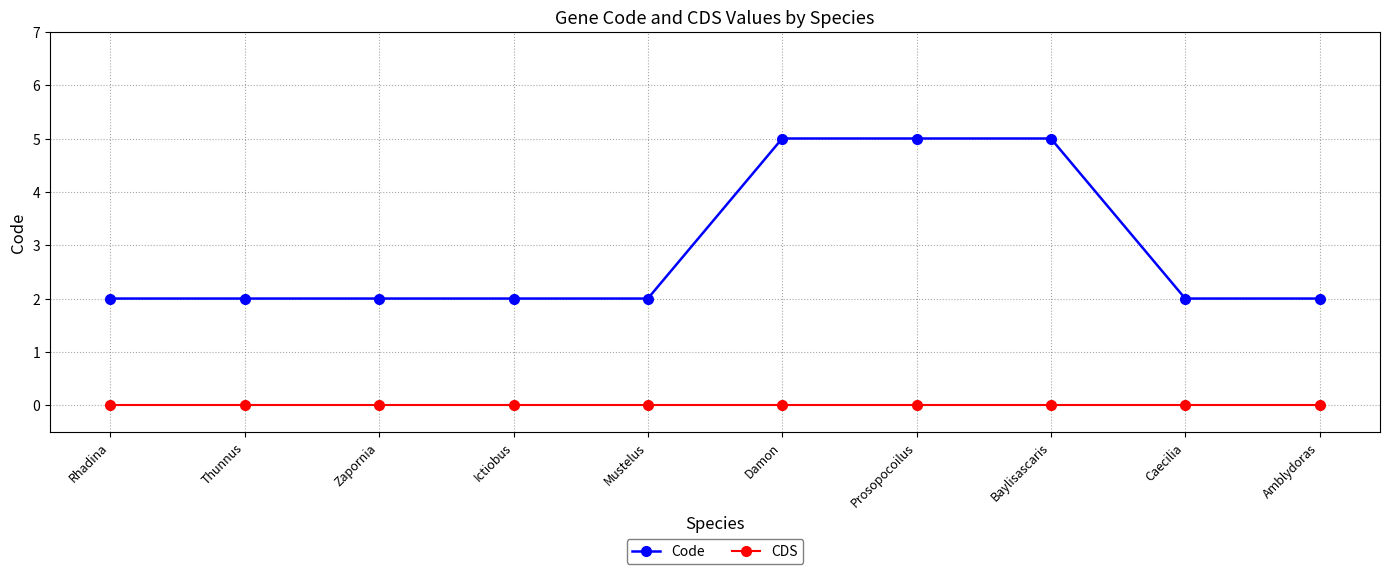

Reading left to right, transcribe all the data shown in this chart.

Code: Rhadina=2	Thunnus=2	Zapornia=2	Ictiobus=2	Mustelus=2	Damon=5	Prosopocoilus=5	Baylisascaris=5	Caecilia=2	Amblydoras=2
CDS: Rhadina=0	Thunnus=0	Zapornia=0	Ictiobus=0	Mustelus=0	Damon=0	Prosopocoilus=0	Baylisascaris=0	Caecilia=0	Amblydoras=0